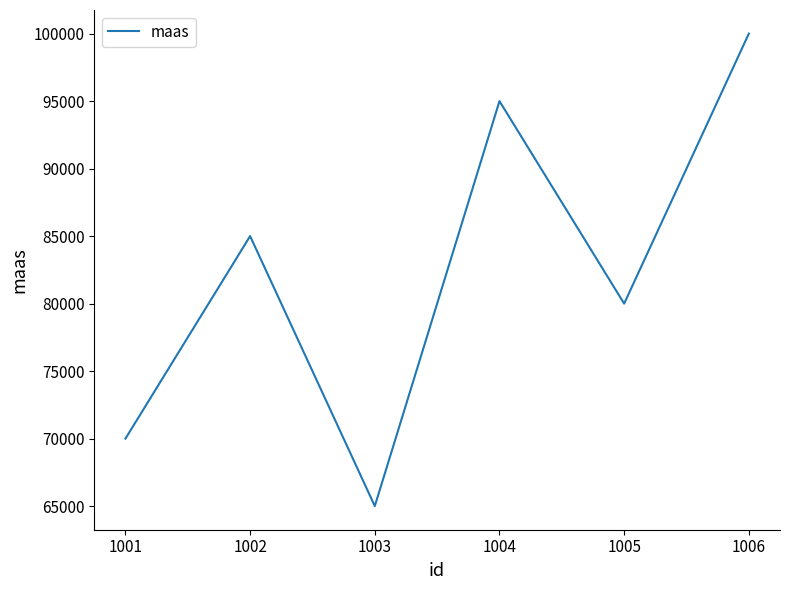

What is the sum of all values?

495000